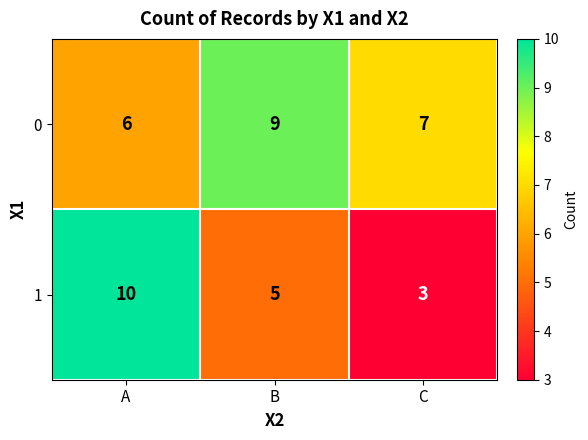

The 0 series shows 8 at A. True or false?

False